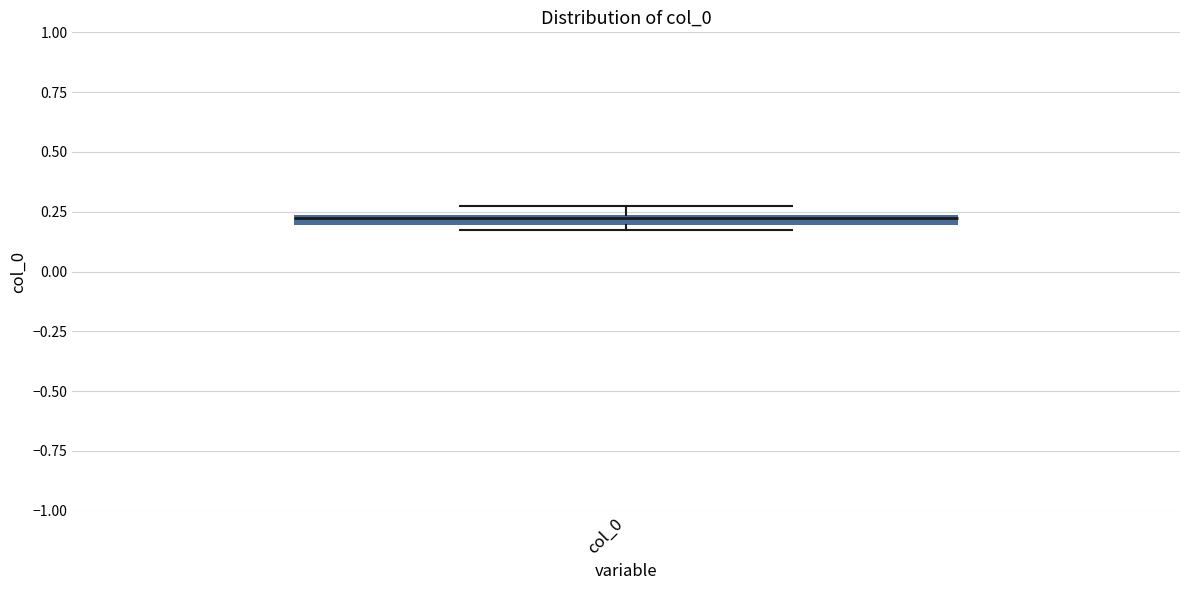

Where is the upper edge of the box for col_0 on the y-axis? The values are not printed on the chart, so give them approximately, as read against the axis.

0.25